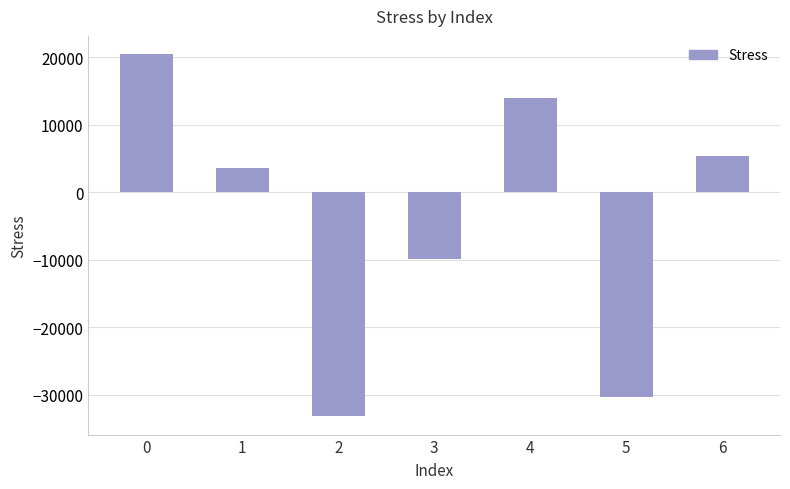

Does the chart contain any negative values?

Yes